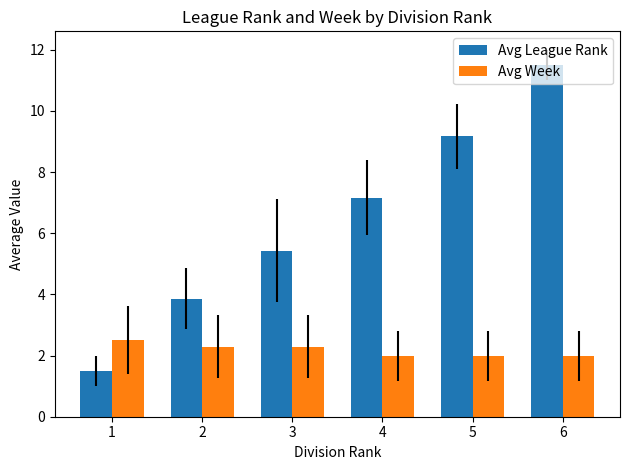

Are the bars grouped side by side (vs. stacked)?

Yes